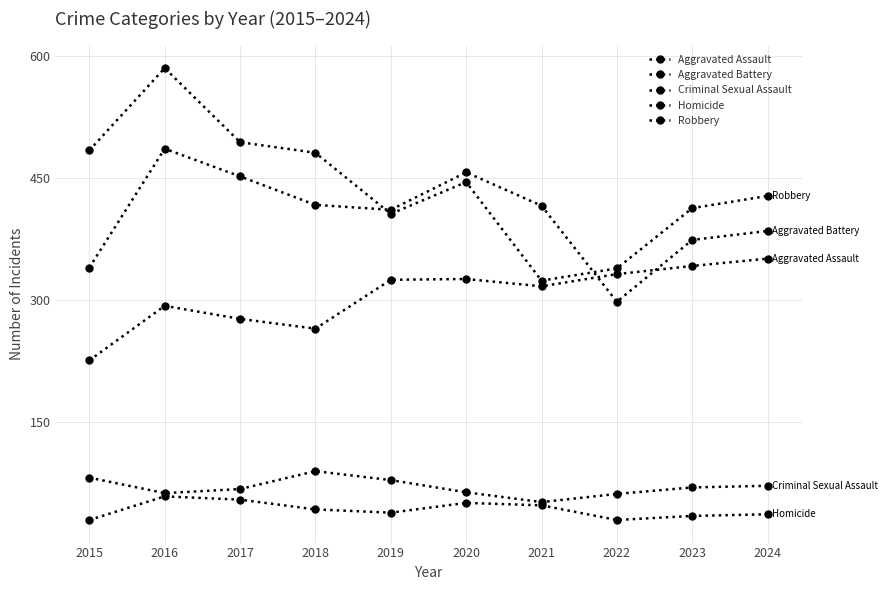

How many data points in Criminal Sexual Assault are less than 70?

5